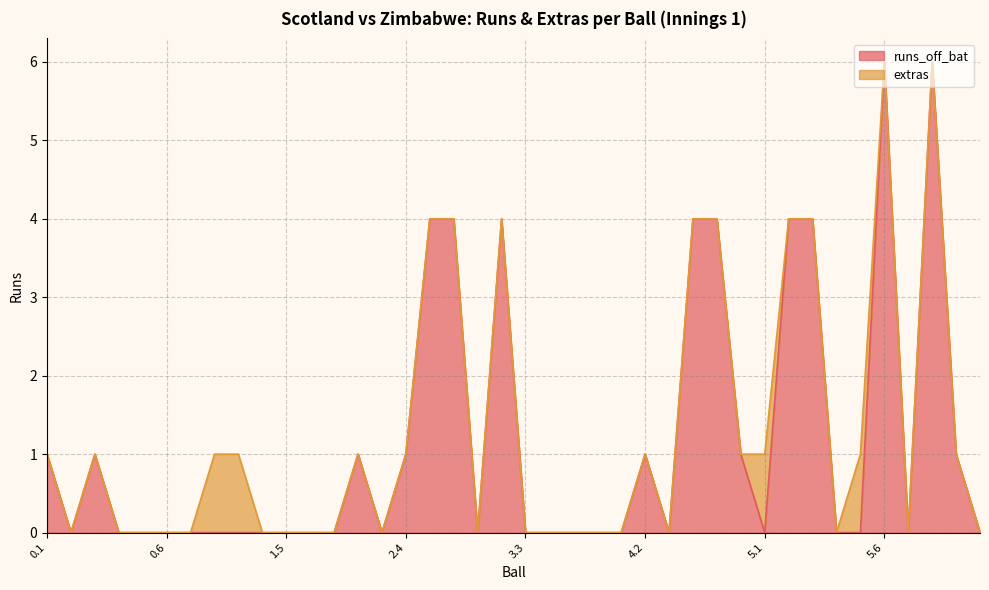

Between 2.4 and 3.2, which is larger?

3.2